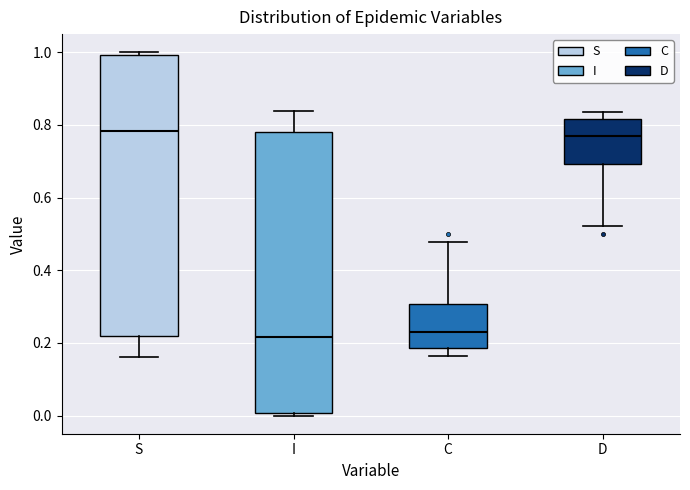

Reading left to right, read every box against the y-axis: the position of its median line, the range the box covers, and the ends of its whiskers. The values are not printed on the chart, so give them approximately, as read against the axis.

S: median 0.78, box 0.22 to 1.00, whiskers 0.16 to 1.00 (just above the box's upper edge)
I: median 0.22, box 0.00 to 0.78, whiskers 0.00 (just below the box's lower edge) to 0.84
C: median 0.24, box 0.18 to 0.30, whiskers 0.16 to 0.48
D: median 0.76, box 0.70 to 0.82, whiskers 0.52 to 0.84